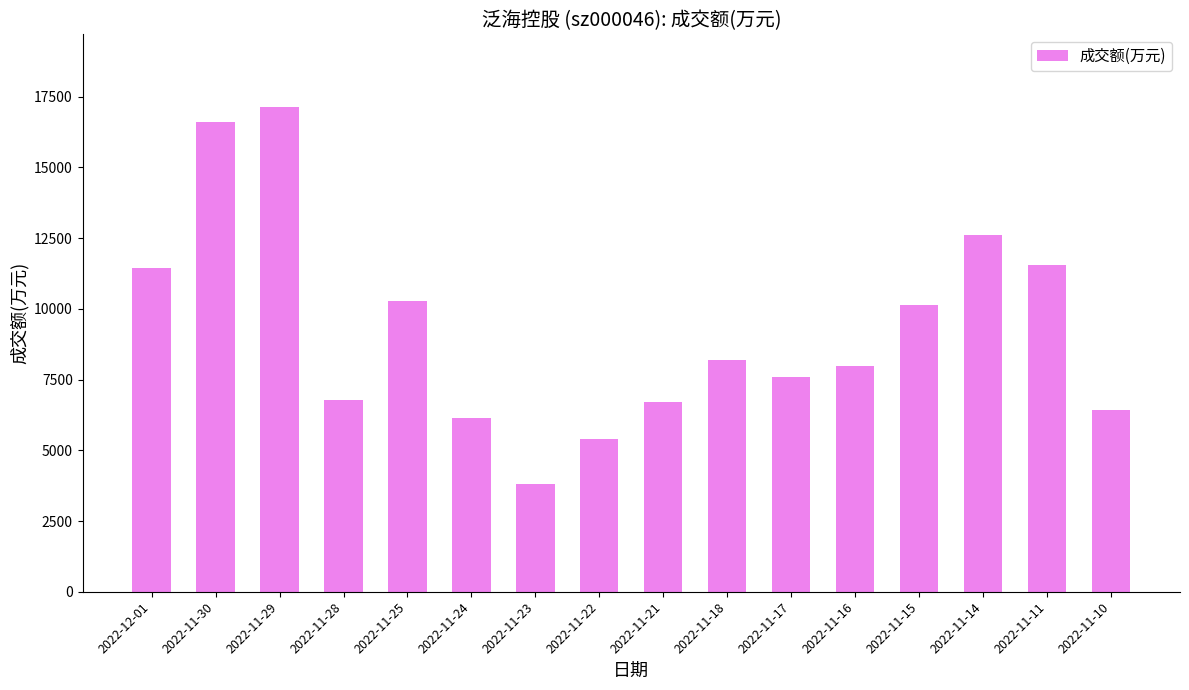

What is the difference between the values at 2022-12-01 and 2022-11-23?

7608